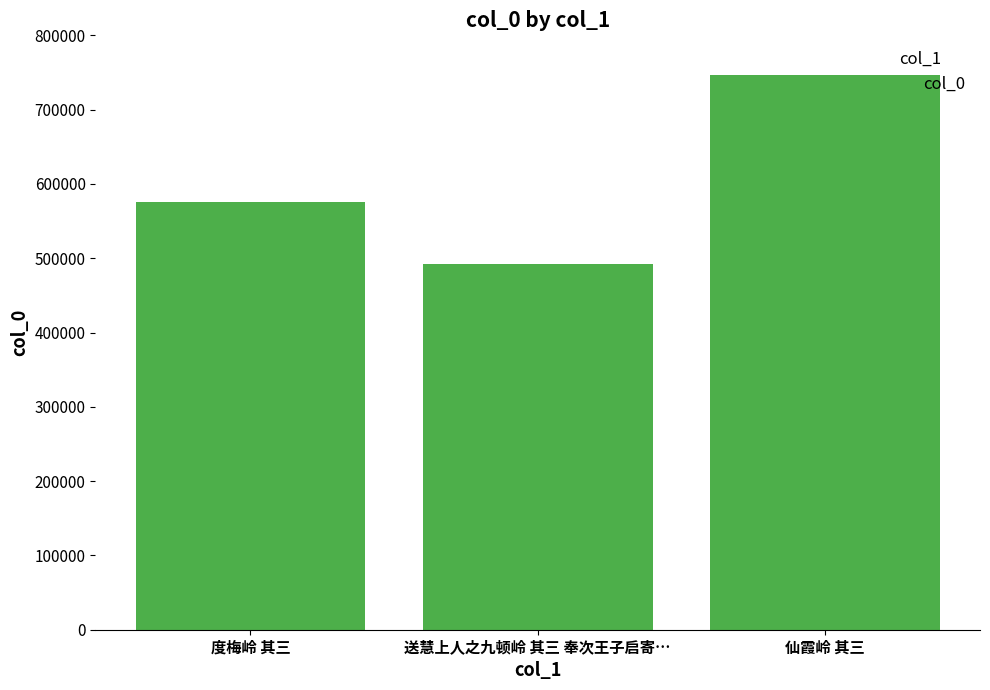

Rank the categories by value from lowest to highest.

送慧上人之九顿岭 其三 奉次王子启寄…, 度梅岭 其三, 仙霞岭 其三